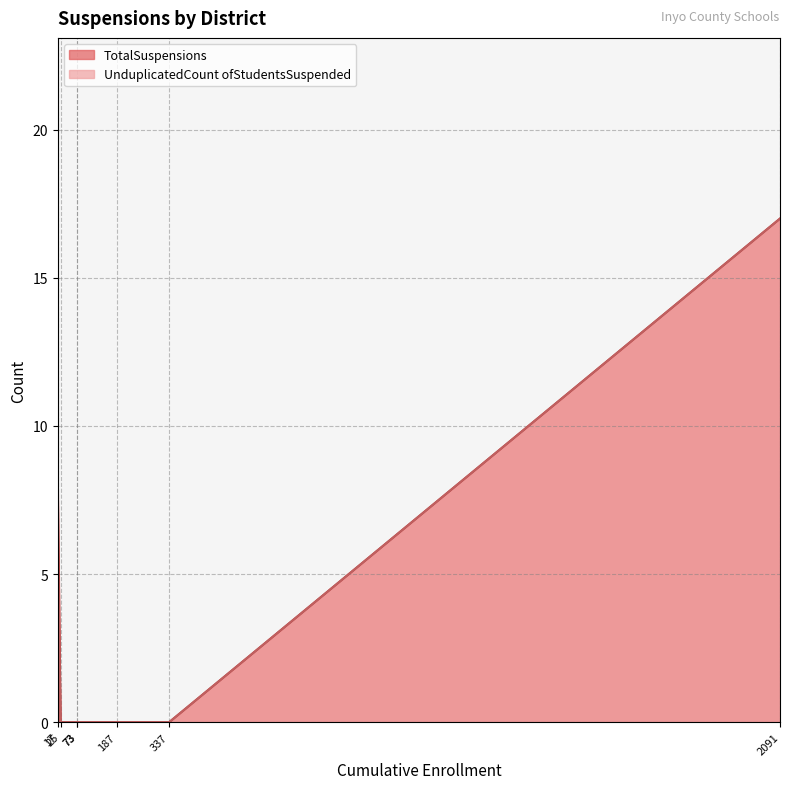

At Owens Valley Unified, list the series in order from largest to smallest.

TotalSuspensions, UnduplicatedCount ofStudentsSuspended